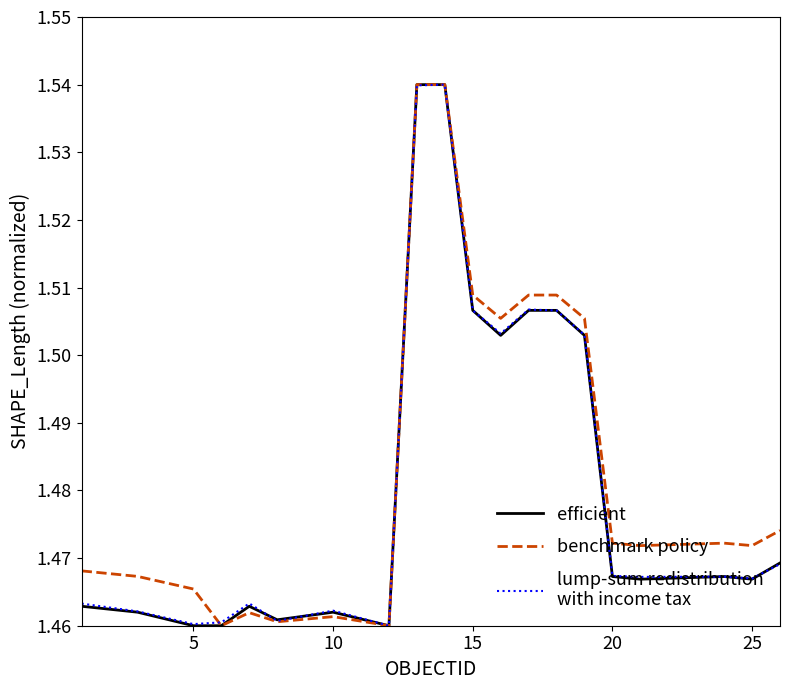

What is the minimum value shown in the chart?

1.5